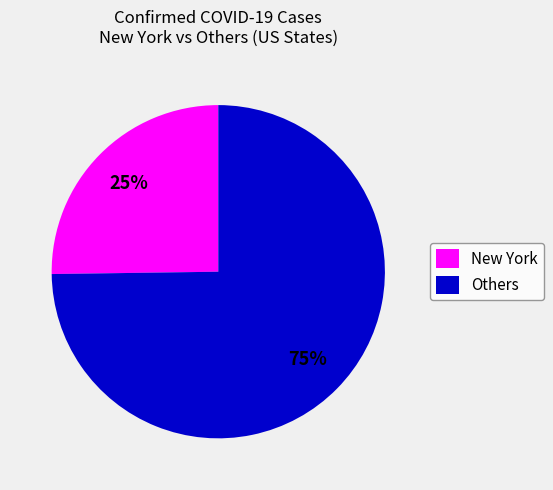

Approximately how many times larger is the value at New York compared to Others?

0.3